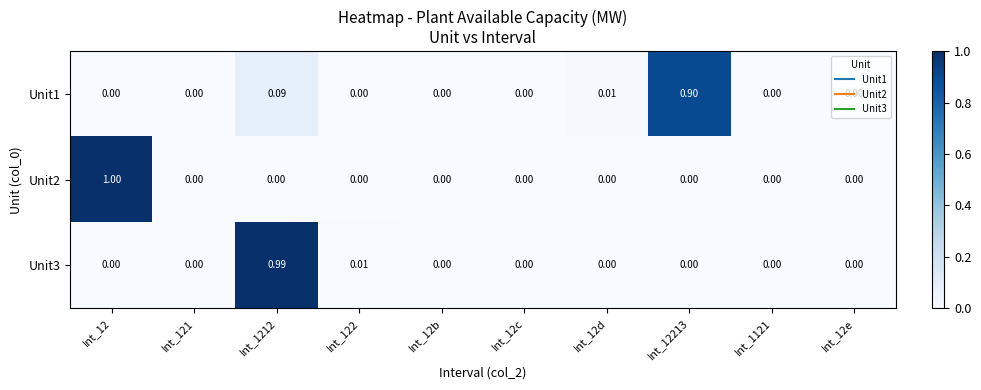

Reading left to right, transcribe all the data shown in this chart.

Unit1: Int_12=0.0	Int_121=0.0	Int_1212=0.1	Int_122=0.0	Int_12b=0.0	Int_12c=0.0	Int_12d=0.0	Int_12213=0.9	Int_1121=0.0	Int_12e=0.0
Unit2: Int_12=1.0	Int_121=0.0	Int_1212=0.0	Int_122=0.0	Int_12b=0.0	Int_12c=0.0	Int_12d=0.0	Int_12213=0.0	Int_1121=0.0	Int_12e=0.0
Unit3: Int_12=0.0	Int_121=0.0	Int_1212=1.0	Int_122=0.0	Int_12b=0.0	Int_12c=0.0	Int_12d=0.0	Int_12213=0.0	Int_1121=0.0	Int_12e=0.0